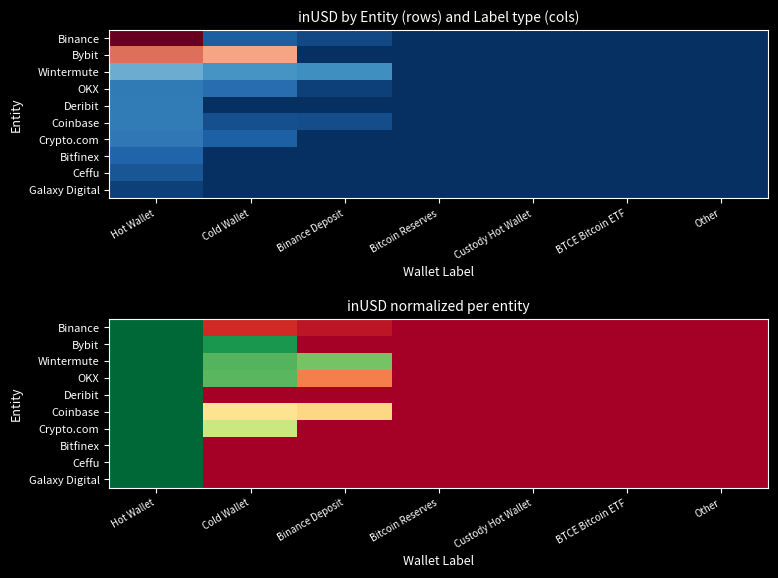

How many distinct data groups are displayed?

10